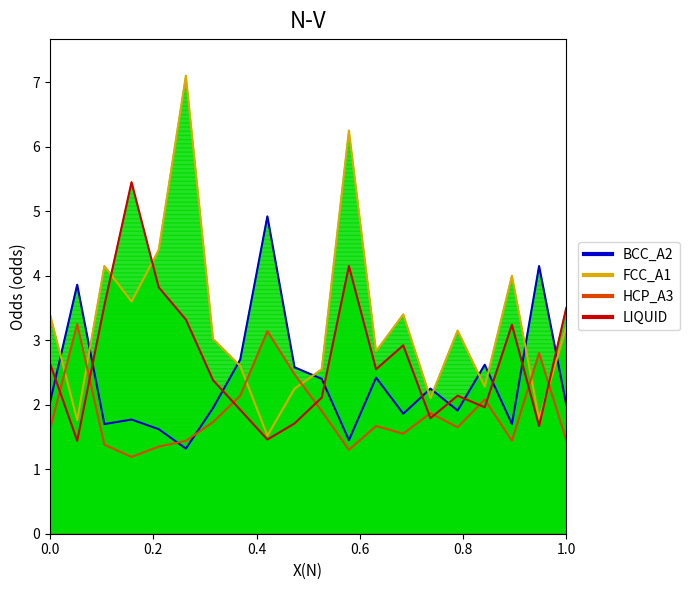

How many interior local valleys does the HCP_A3 series have?

5